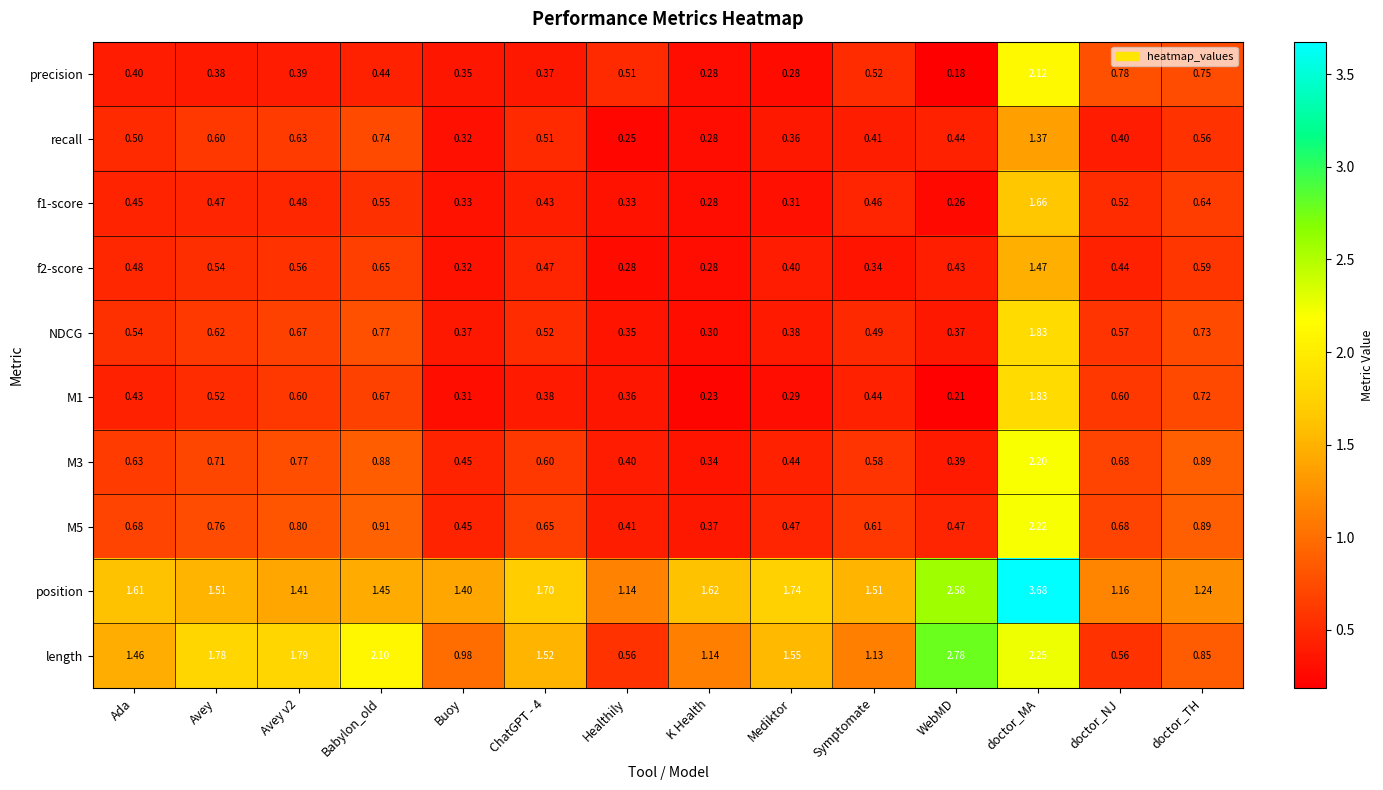

At which label does M1 reach its peak?

doctor_MA